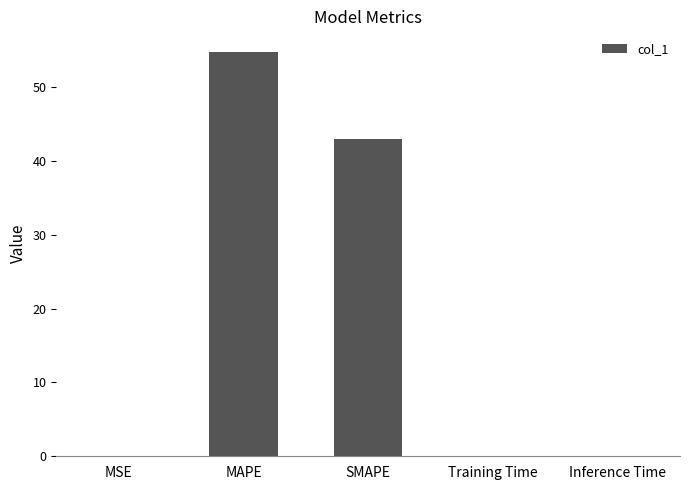

True or false: the data shows 54.8 at MAPE.

True